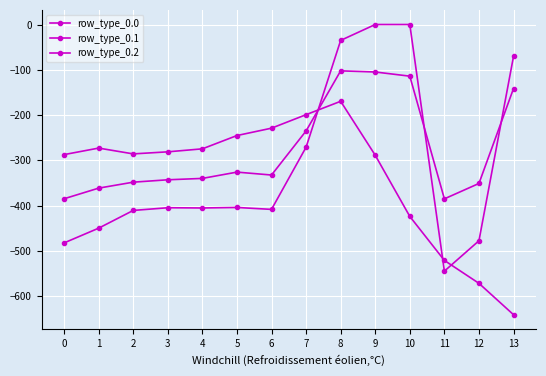

How many values in the row_type_0.0 series are below -404?

8